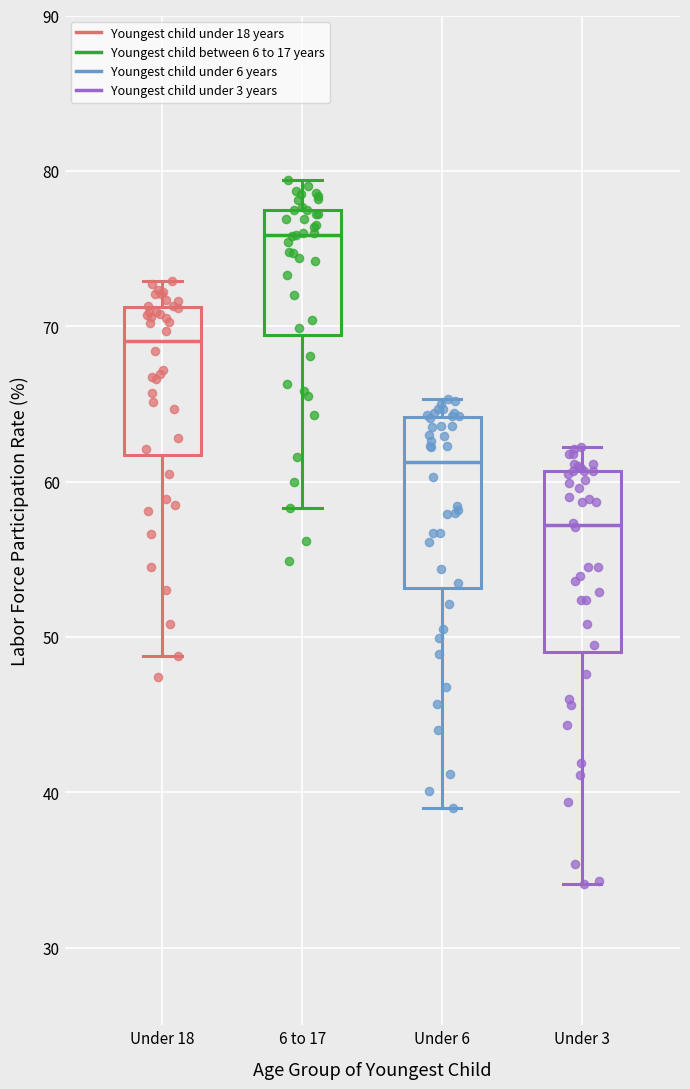

Where does the median line of the box for Under 18 sit on the y-axis? The values are not printed on the chart, so give them approximately, as read against the axis.

69